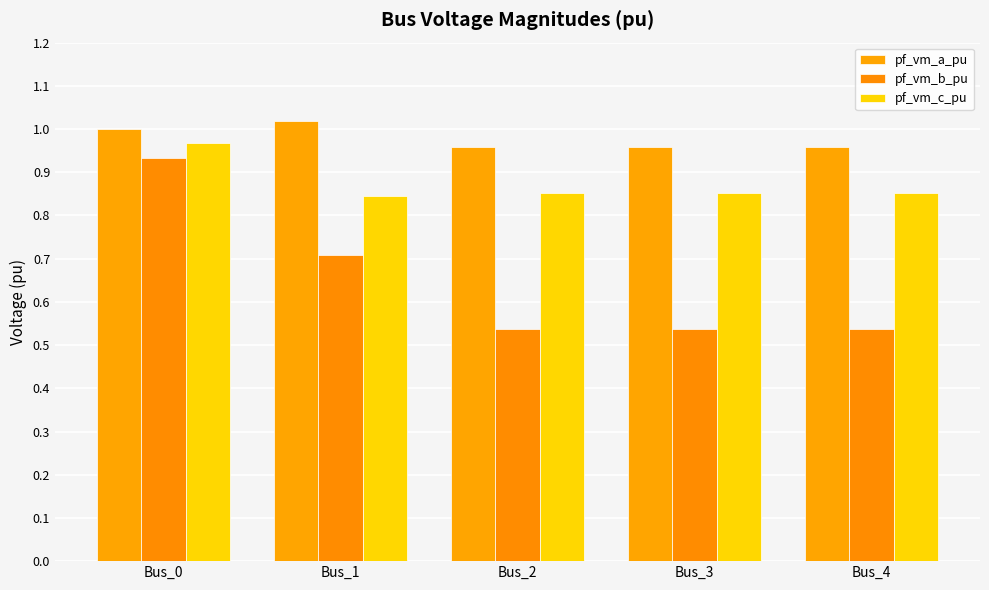

How many bars are there in total?

15